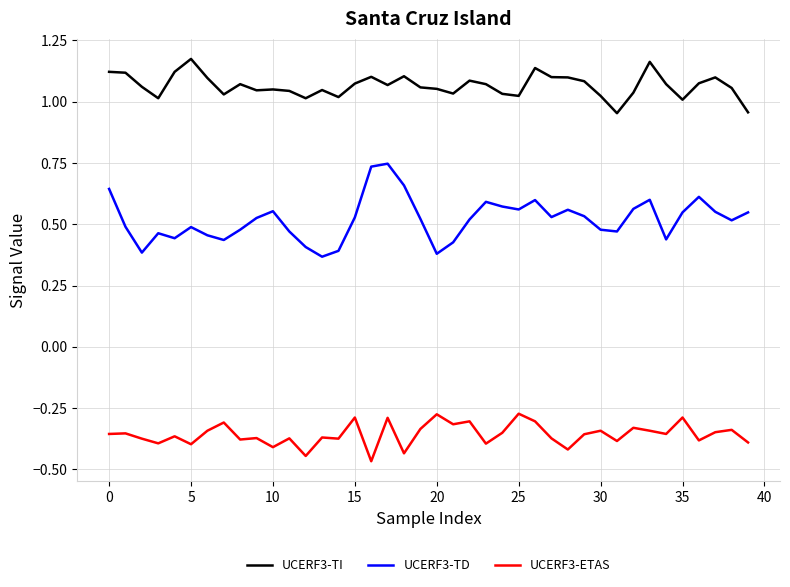

Rank the series by their maximum value, from highest to lowest.

UCERF3-TI, UCERF3-TD, UCERF3-ETAS